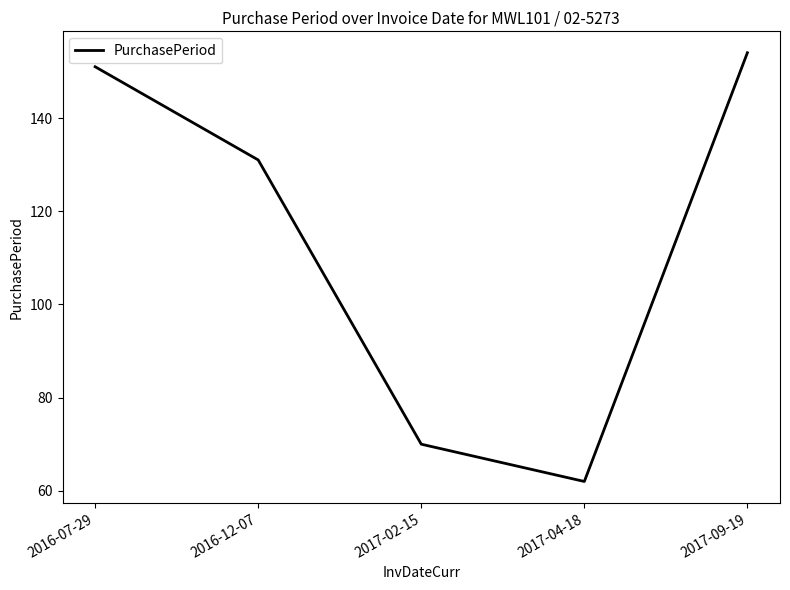

What is the greatest value displayed?

154